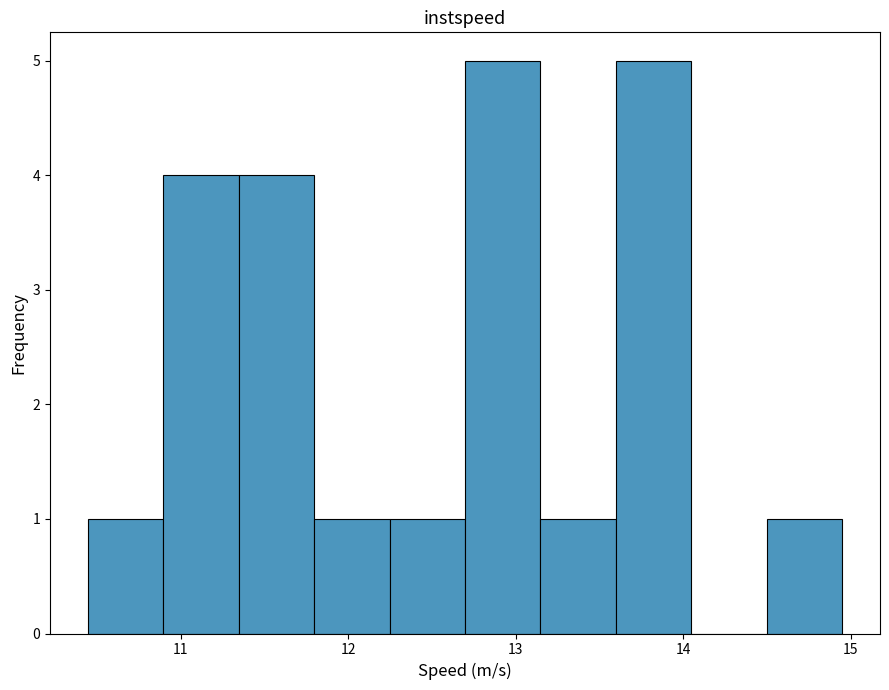

Reading left to right, transcribe this chart: for each bar, give the range it covers on the x-axis and its height. Neither the bar edges nor the heights are printed on the chart, so give them approximately, as read against the axes.

10.4 to 10.9: 1
10.9 to 11.3: 4
11.3 to 11.8: 4
11.8 to 12.2: 1
12.2 to 12.7: 1
12.7 to 13.1: 5
13.1 to 13.6: 1
13.6 to 14.0: 5
14.0 to 14.5: 0
14.5 to 14.9: 1